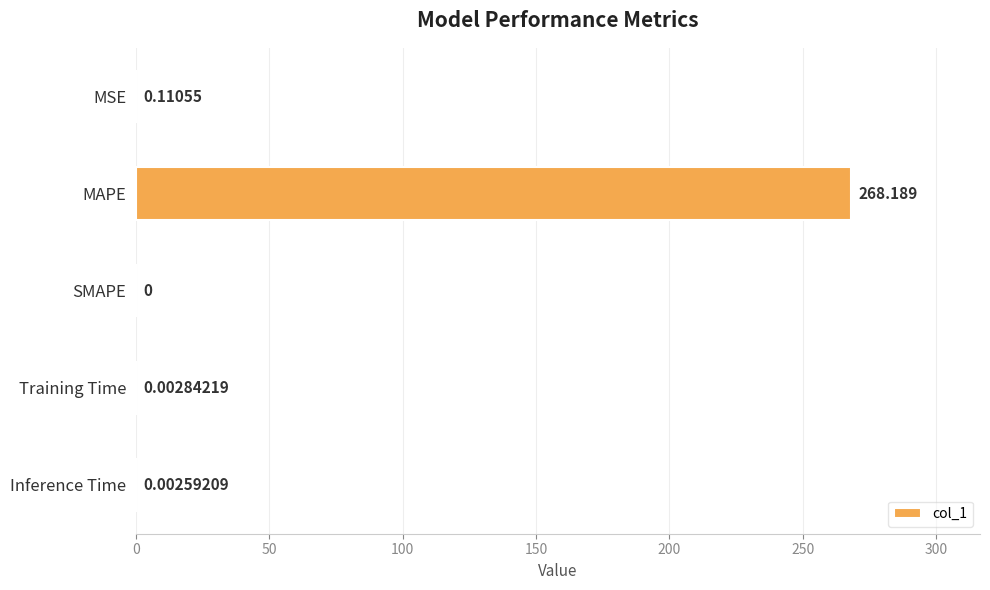

At which category does the chart reach its peak across all series?

MAPE